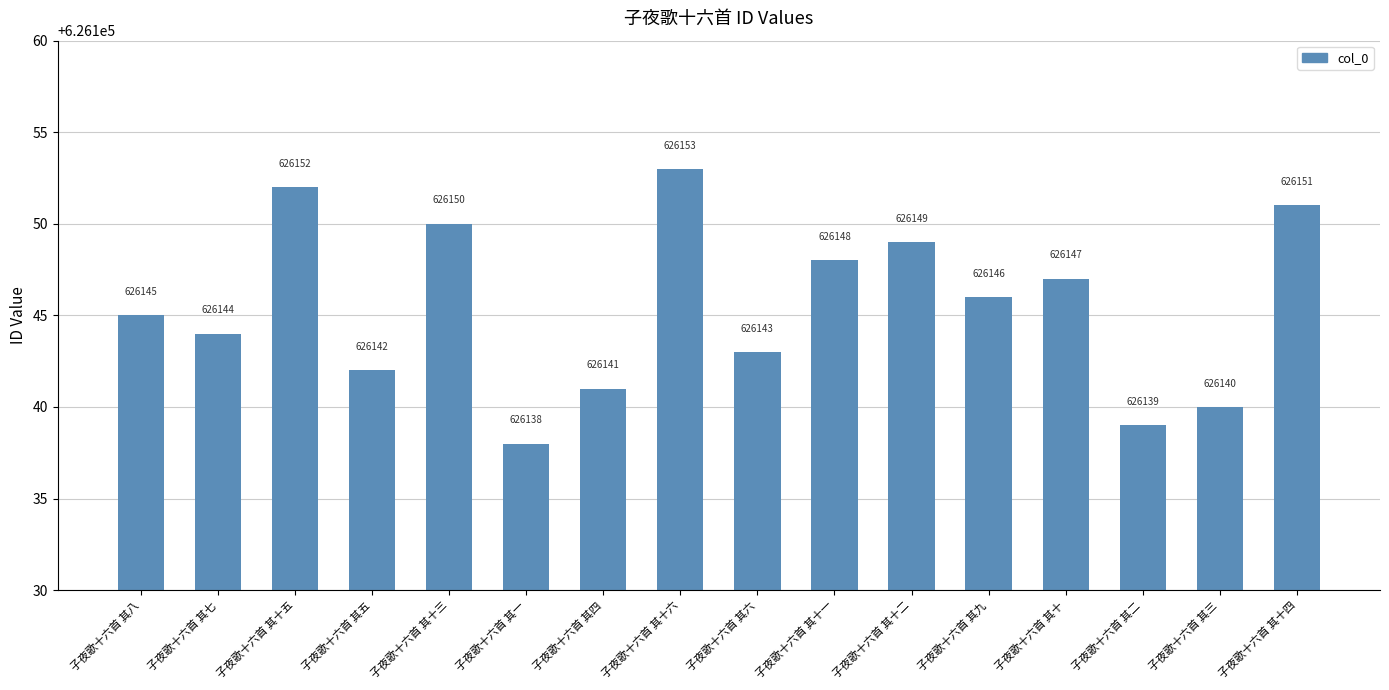

What is the greatest value displayed?

626153